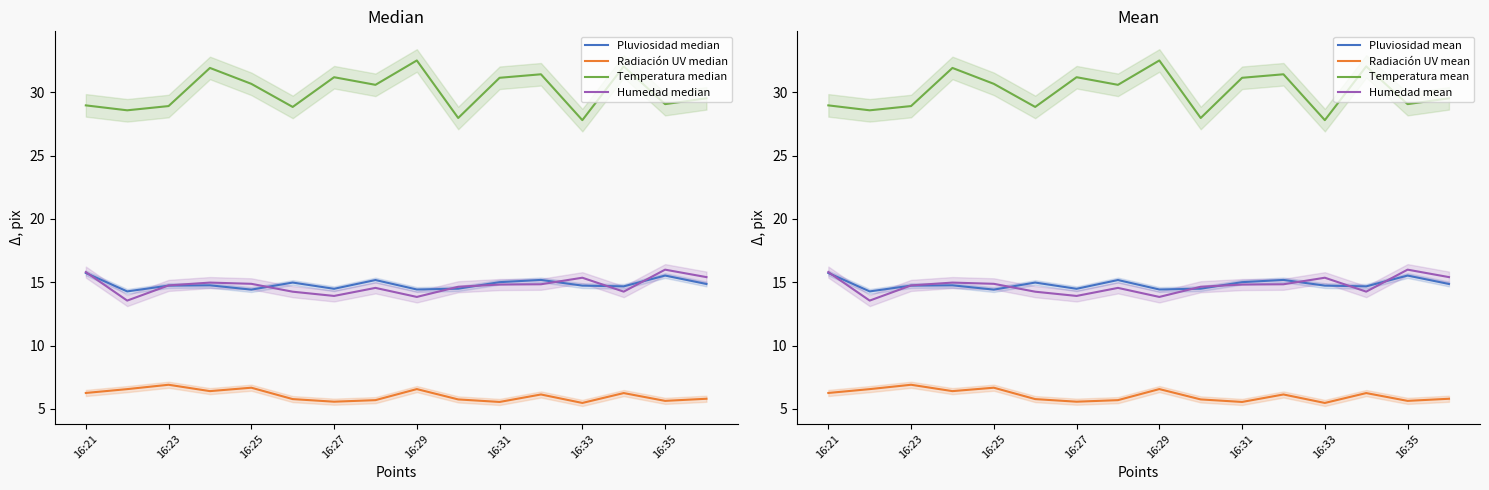

True or false: Temperatura and Humedad cross at least once.

False